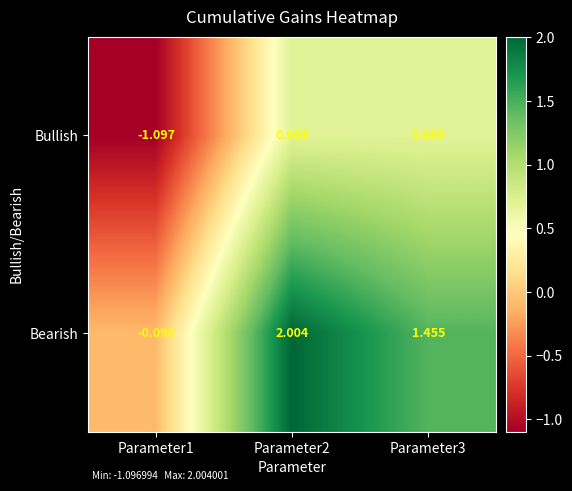

List the series in order of their overall mean, lowest first.

Bullish, Bearish